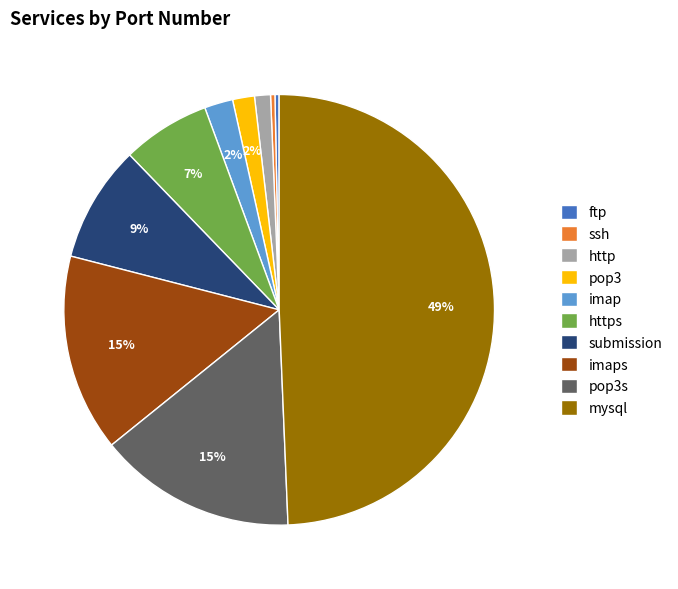

Do pop3s and submission together represent more than half of the pie?

No